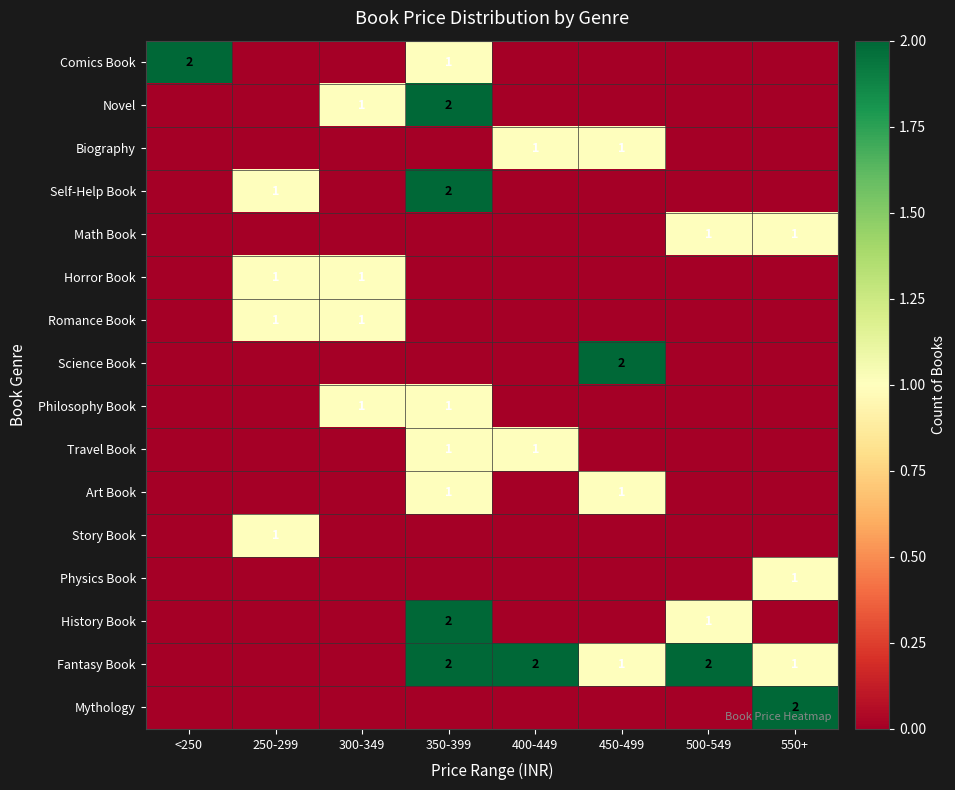

At which category is the sum across all series the highest?

350-399